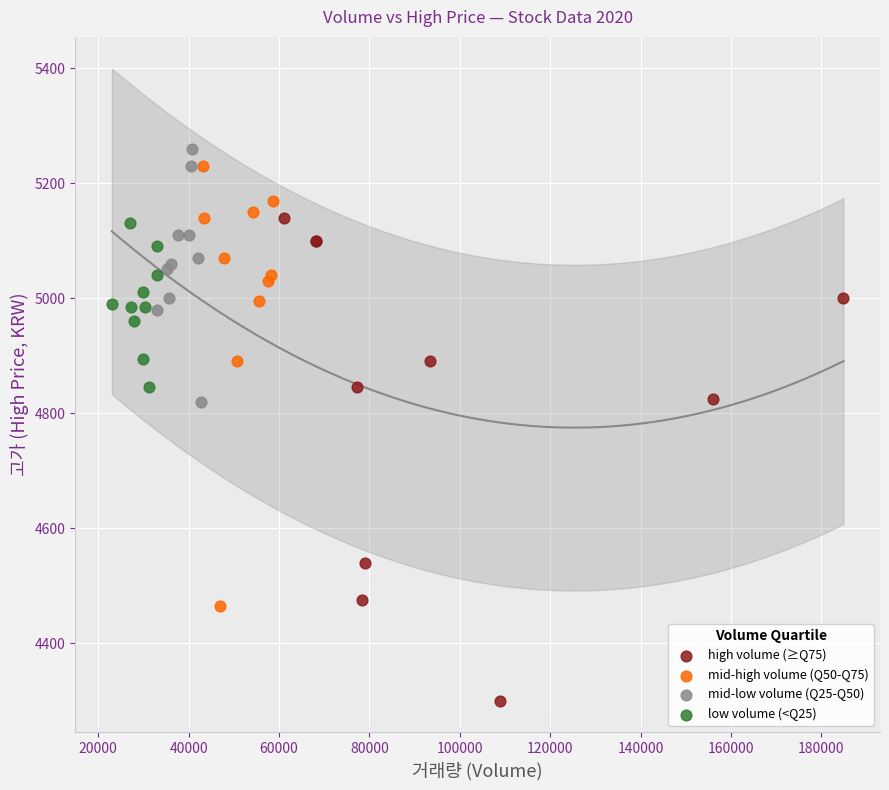

Which series contains the lowest Y value?

high volume (≥Q75)